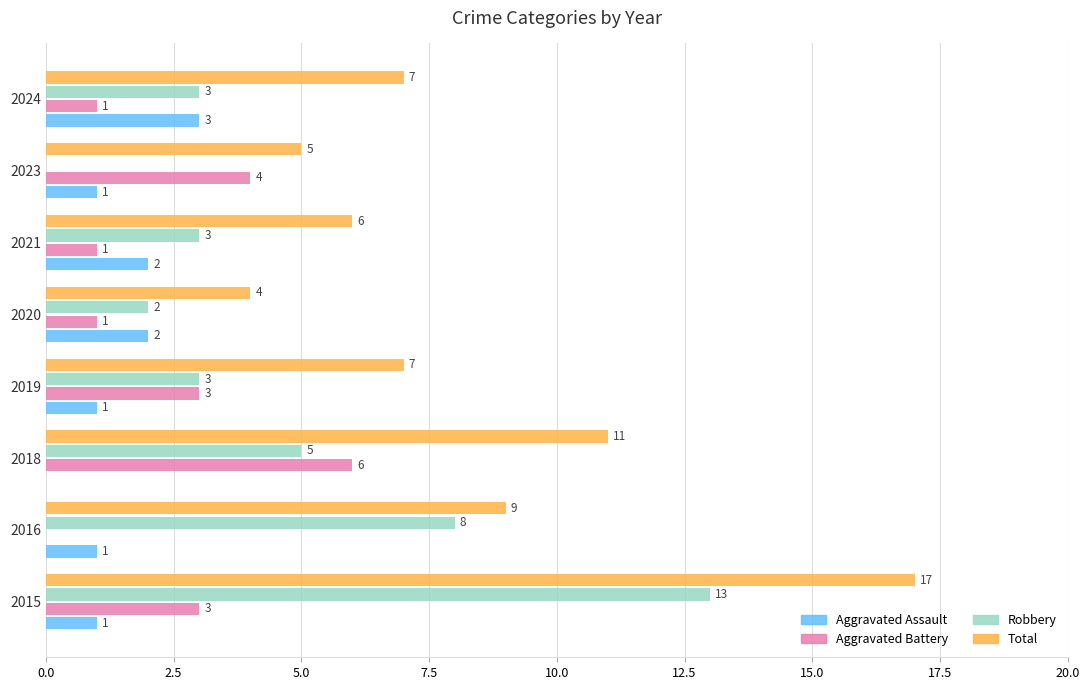

Between 2020 and 2024, which series saw the biggest shift?

Total